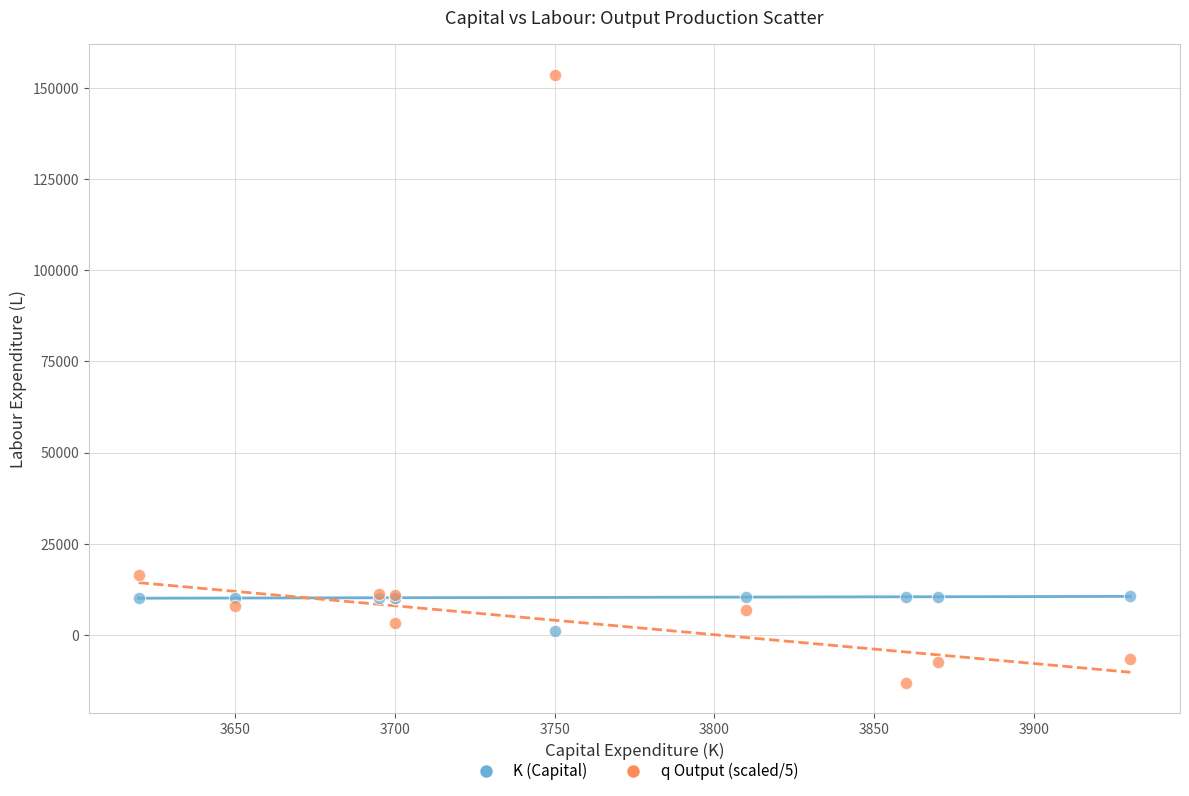

Which series contains the highest Y value?

q Output (scaled/5)